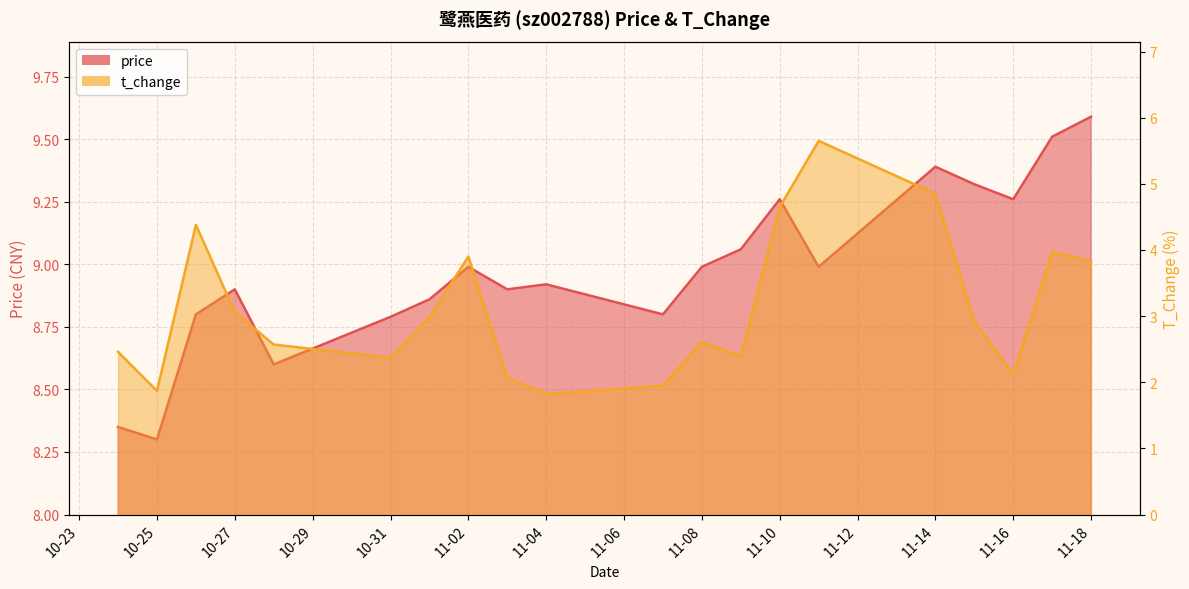

How many interior local peaks does the t_change series have?

5